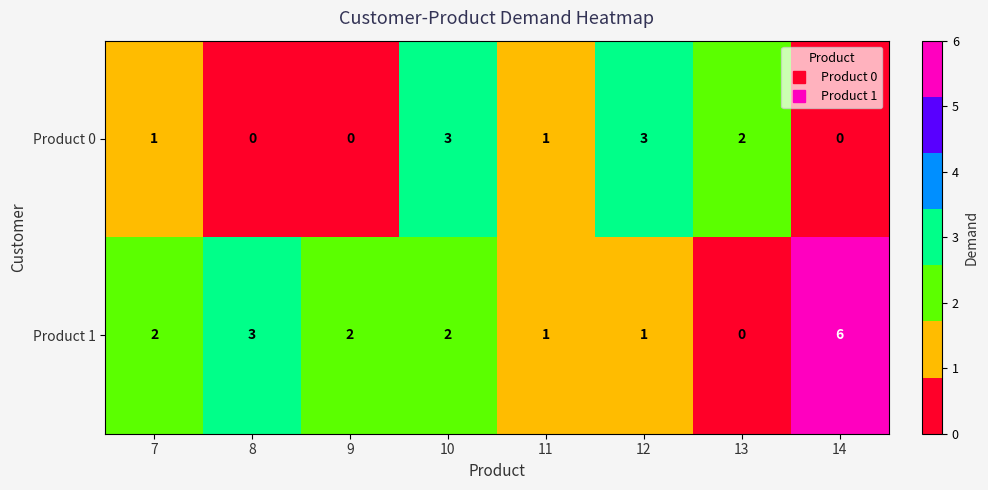

What is the sum of all Product 0 values?

10